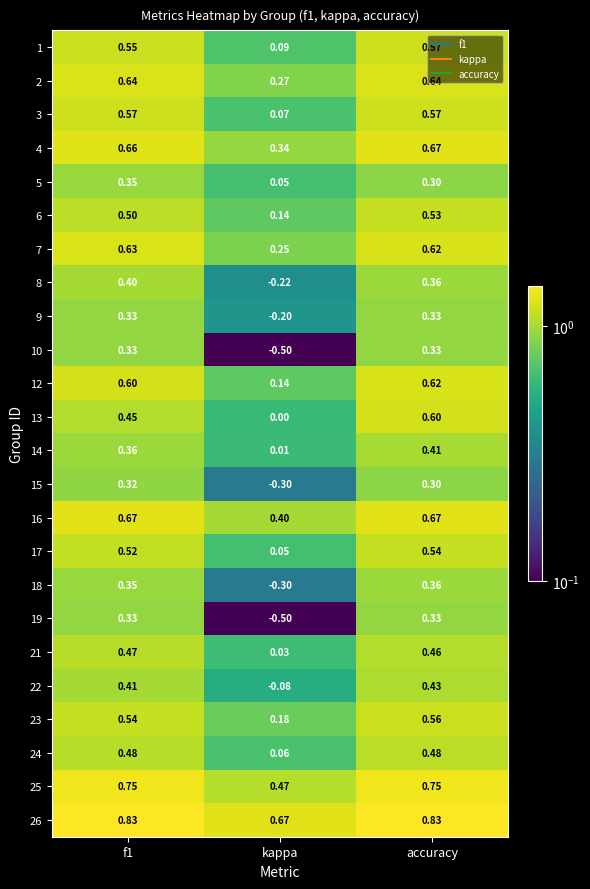

How many data points in 22 are above 0?

2